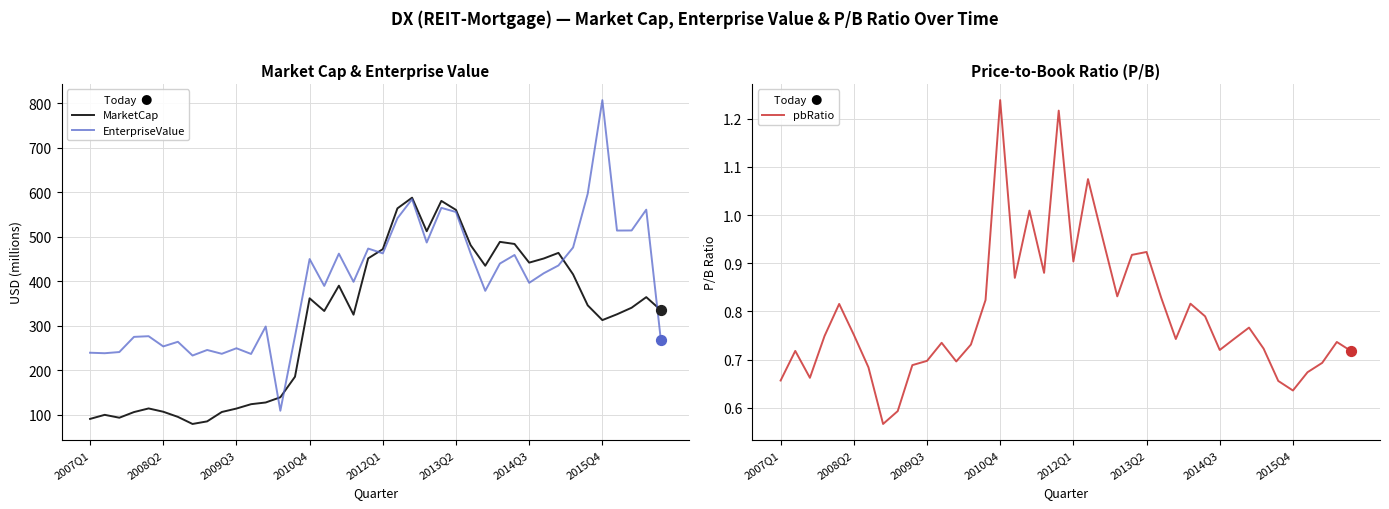

What are all the series names shown in the legend?

MarketCap, EnterpriseValue, pbRatio